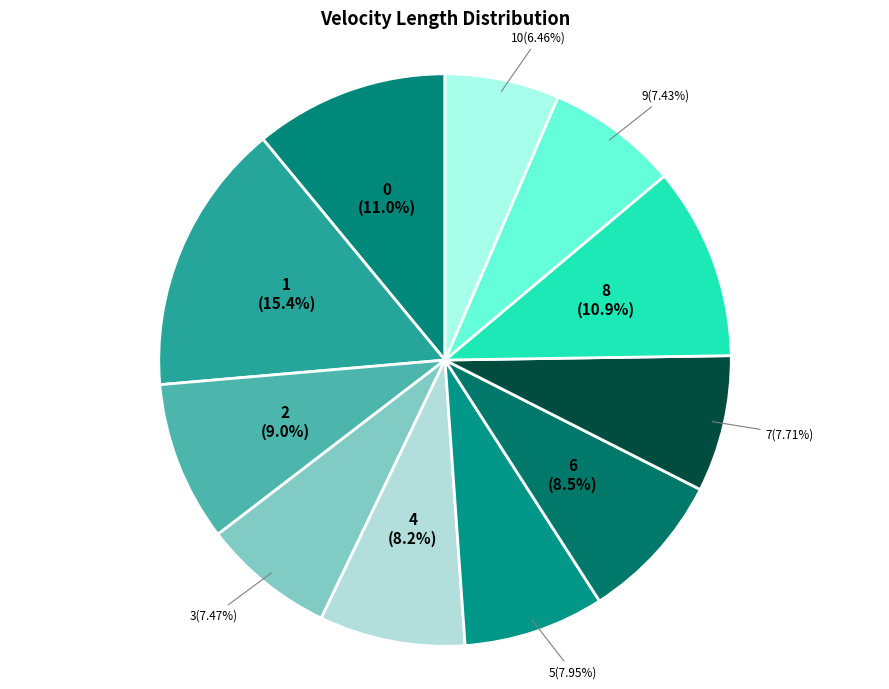

How many slices are in this pie chart?

11